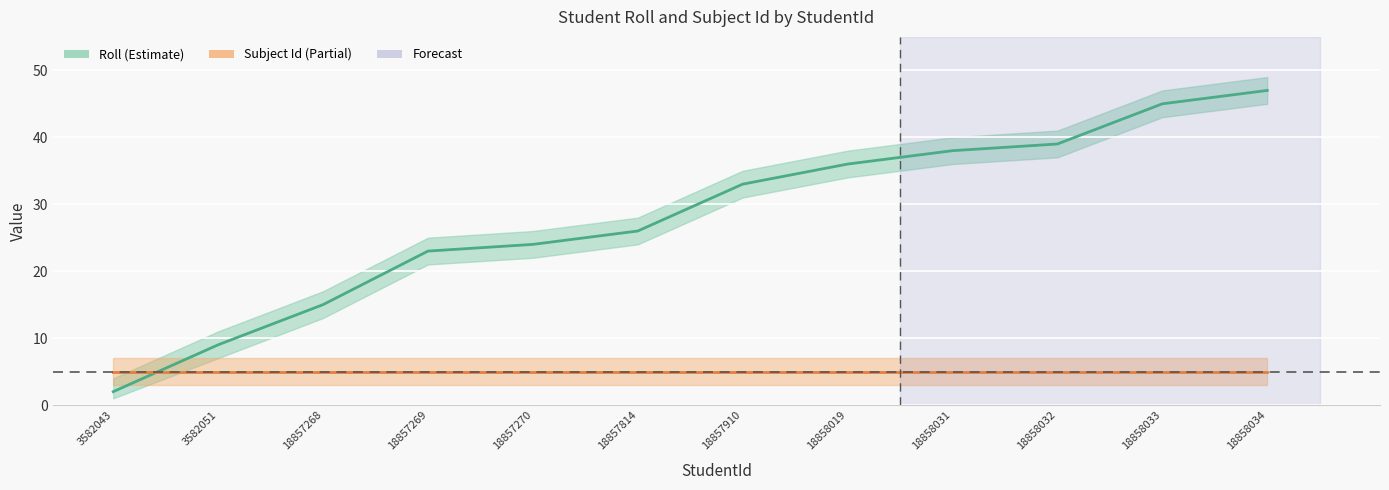

Reading left to right, transcribe all the data shown in this chart.

Roll: 2	9	15	23	24	26	33	36	38	39	45	47
Subject Id: 5	5	5	5	5	5	5	5	5	5	5	5